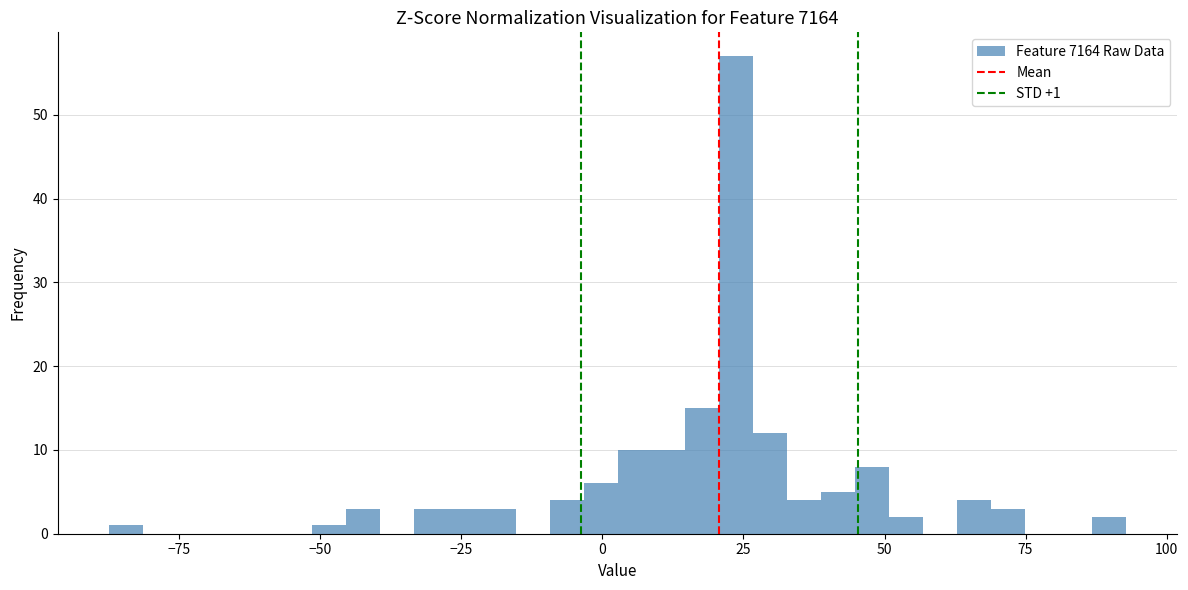

Read against the x-axis, roughly where is the centre of the tallest bar?

25